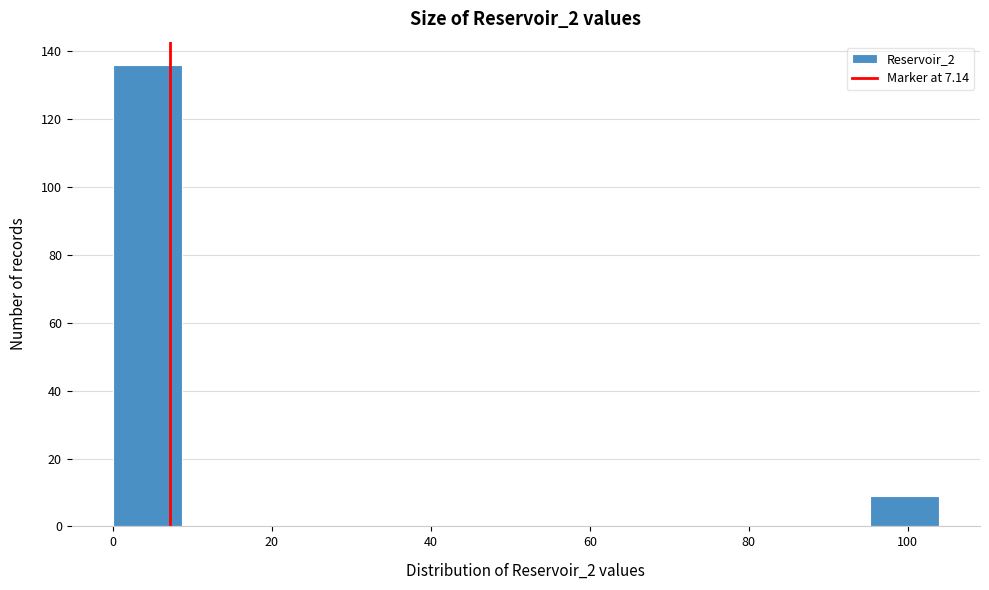

How tall is the bar that spans 96 to 104 on the x-axis? Neither the bar edges nor the heights are printed on the chart, so give them approximately, as read against the axes.

10